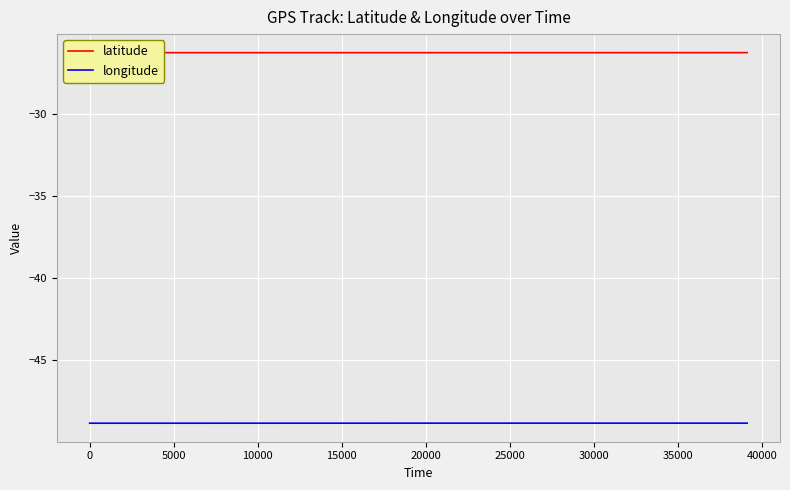

True or false: longitude and latitude cross at least once.

False